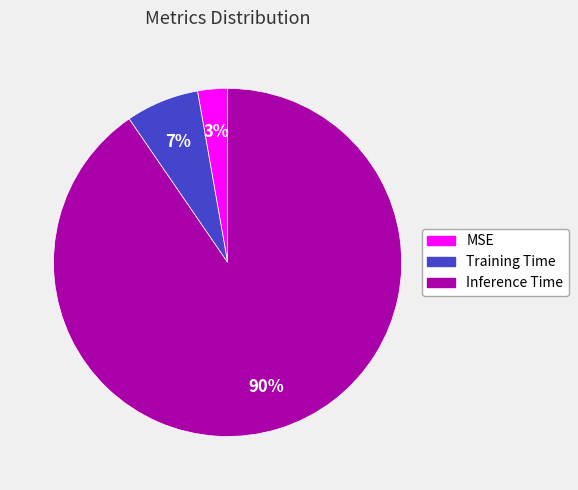

To the nearest percent, what is the combined percentage of MSE and Inference Time?

93%